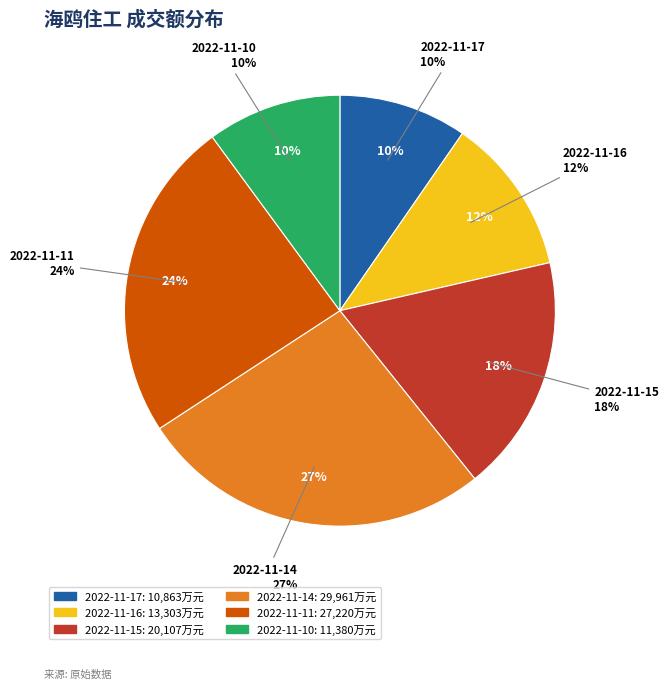

Is it true that 2022-11-15 is 9% of the pie?

False